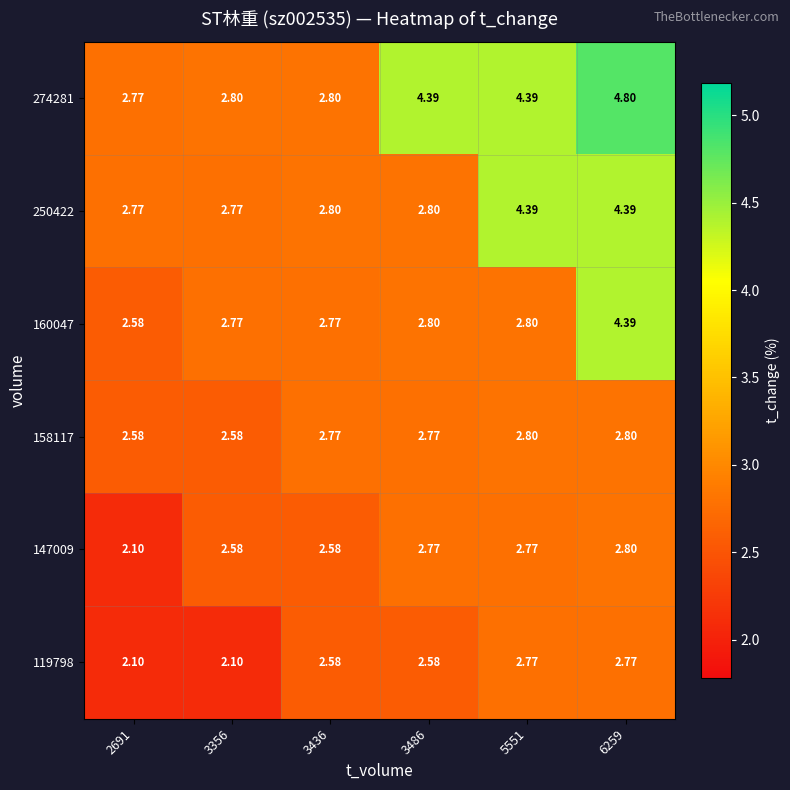

At how many categories does at least one series exceed 2?

6